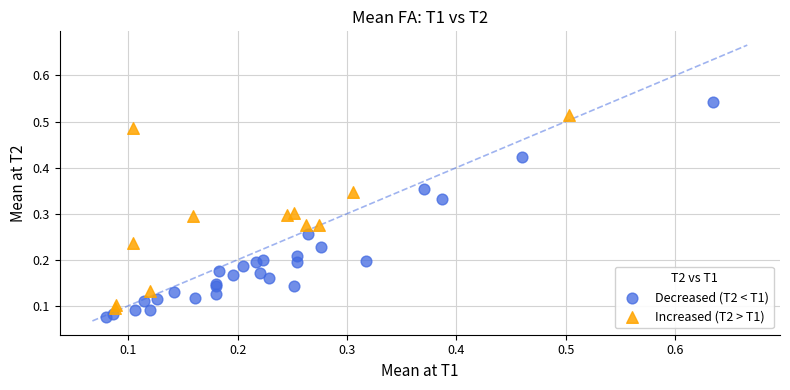

Which series reaches the maximum Y coordinate?

Decreased (T2 < T1)